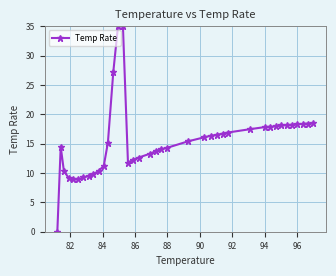

True or false: the data has more than 0 interior local peaks.

True